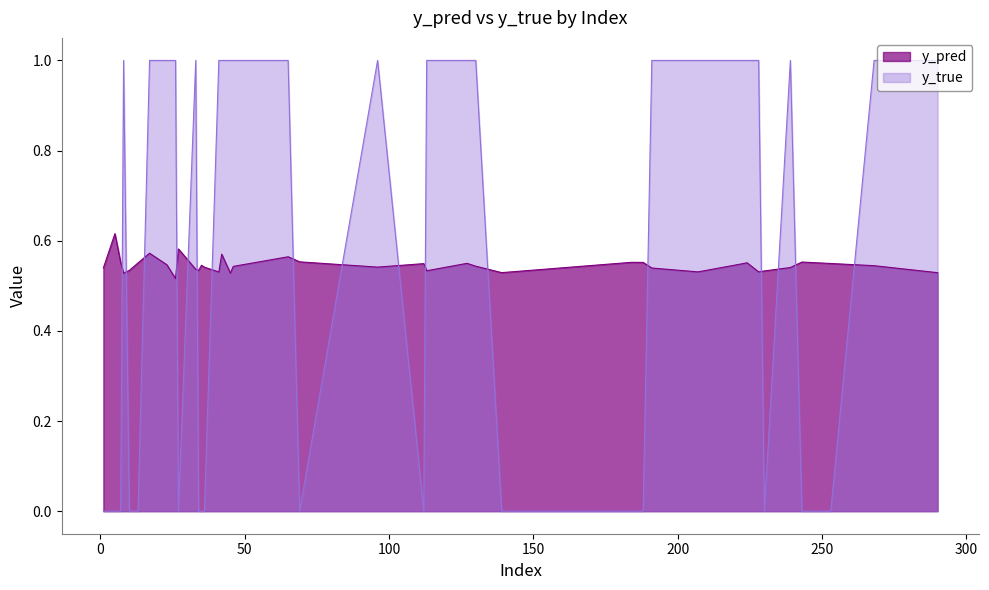

List the series in order of their peak value, lowest first.

y_pred, y_true